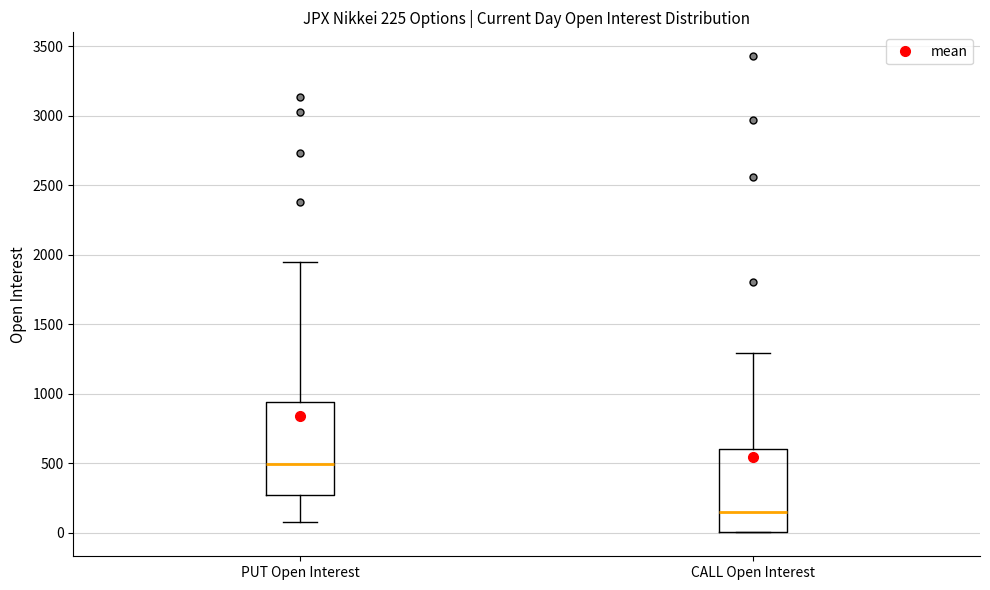

Which box has the highest median line?

PUT Open Interest